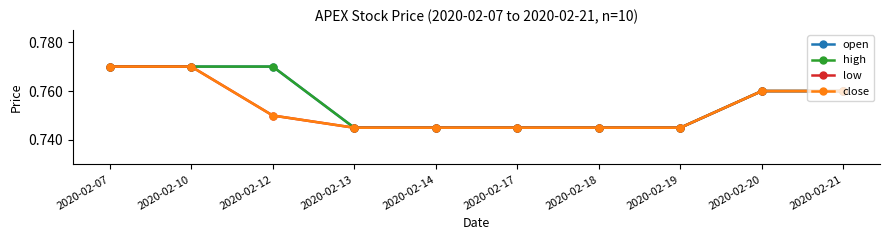

What is the maximum value shown in the chart?

0.8